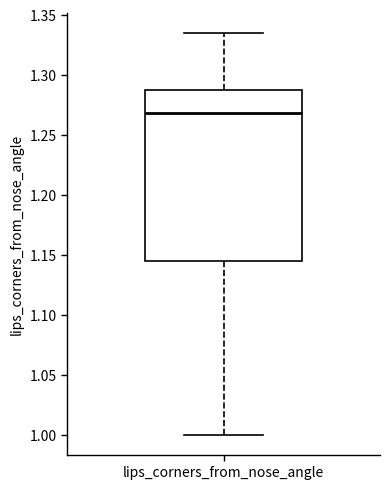

Read this box plot against the y-axis: the position of the median line, the range covered by the box, and the ends of both whiskers. The values are not printed on the chart, so give them approximately, as read against the axis.

median 1.270, box 1.145 to 1.290, whiskers 1.000 to 1.335